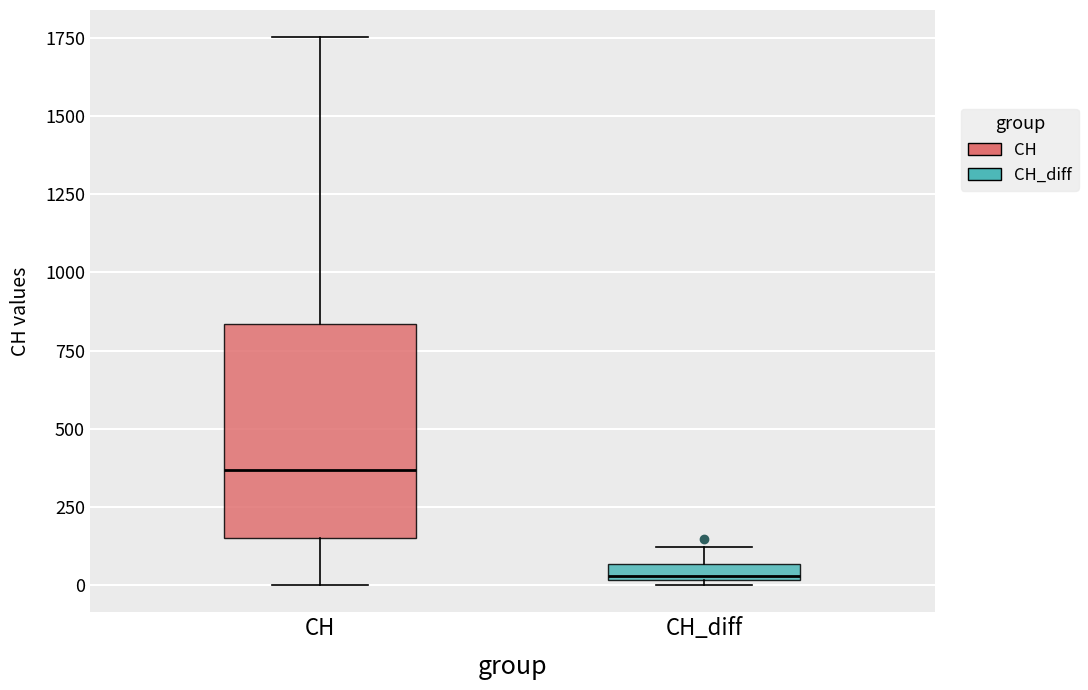

Which box is the tallest, from its lower edge to its upper edge?

CH